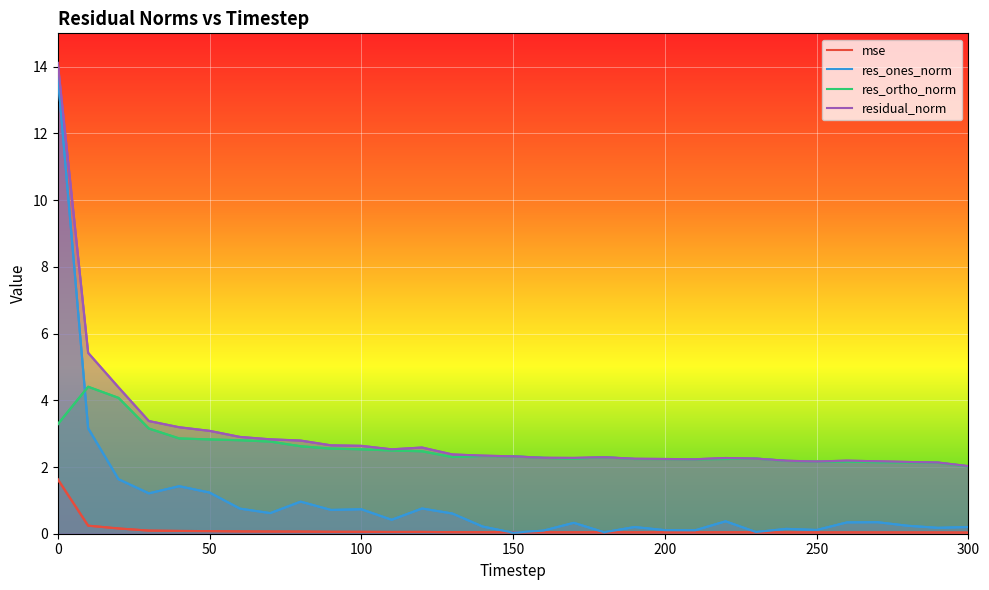

True or false: residual_norm and mse cross at least once.

False